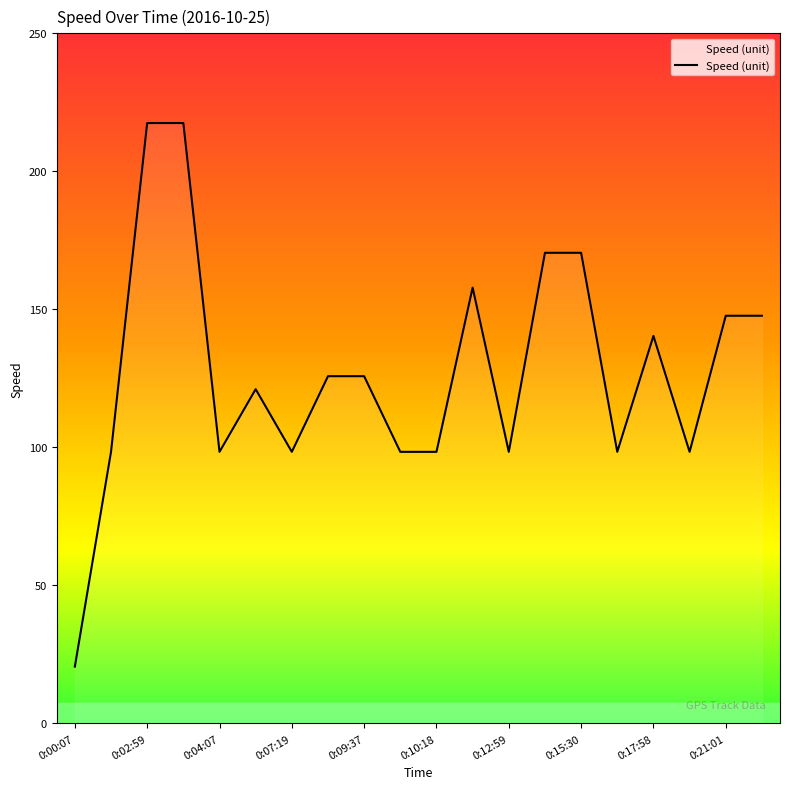

How many lines are shown in the chart?

1